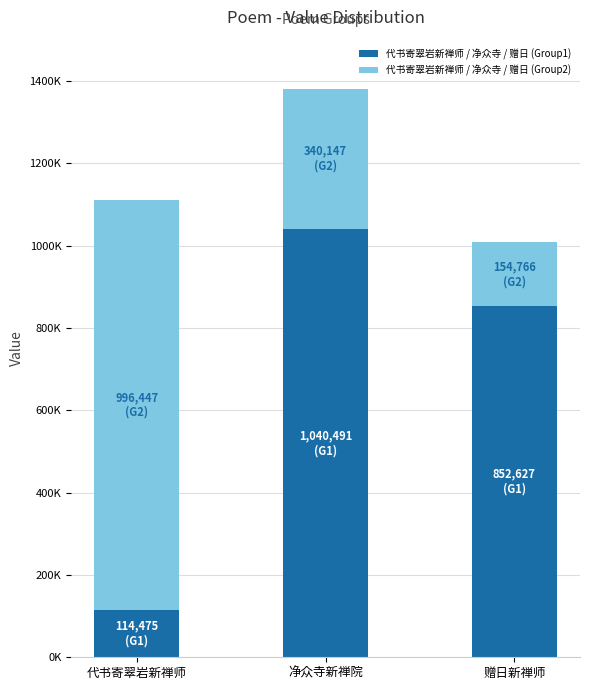

What are all the series names shown in the legend?

代书寄翠岩新禅师 / 净众寺 / 赠日 (Group1), 代书寄翠岩新禅师 / 净众寺 / 赠日 (Group2)